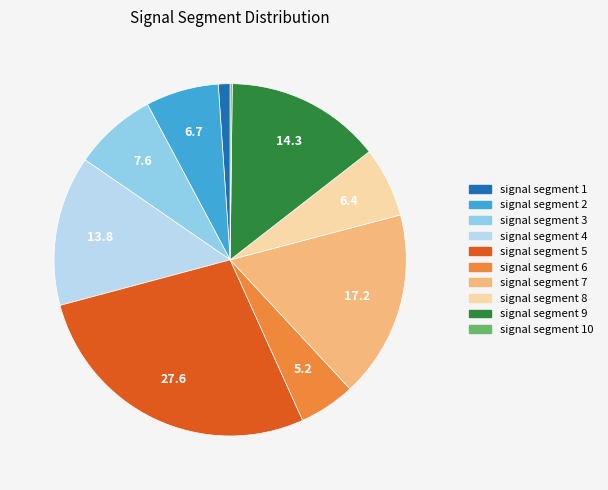

Is it true that signal segment 5 is 20% of the pie?

False